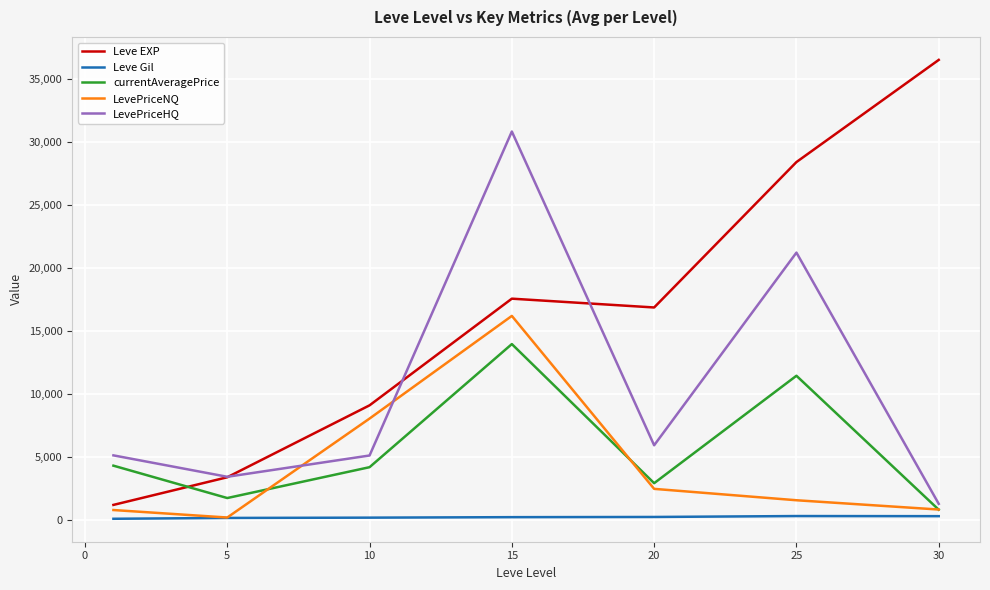

Which series has the largest total across all categories?

Leve EXP